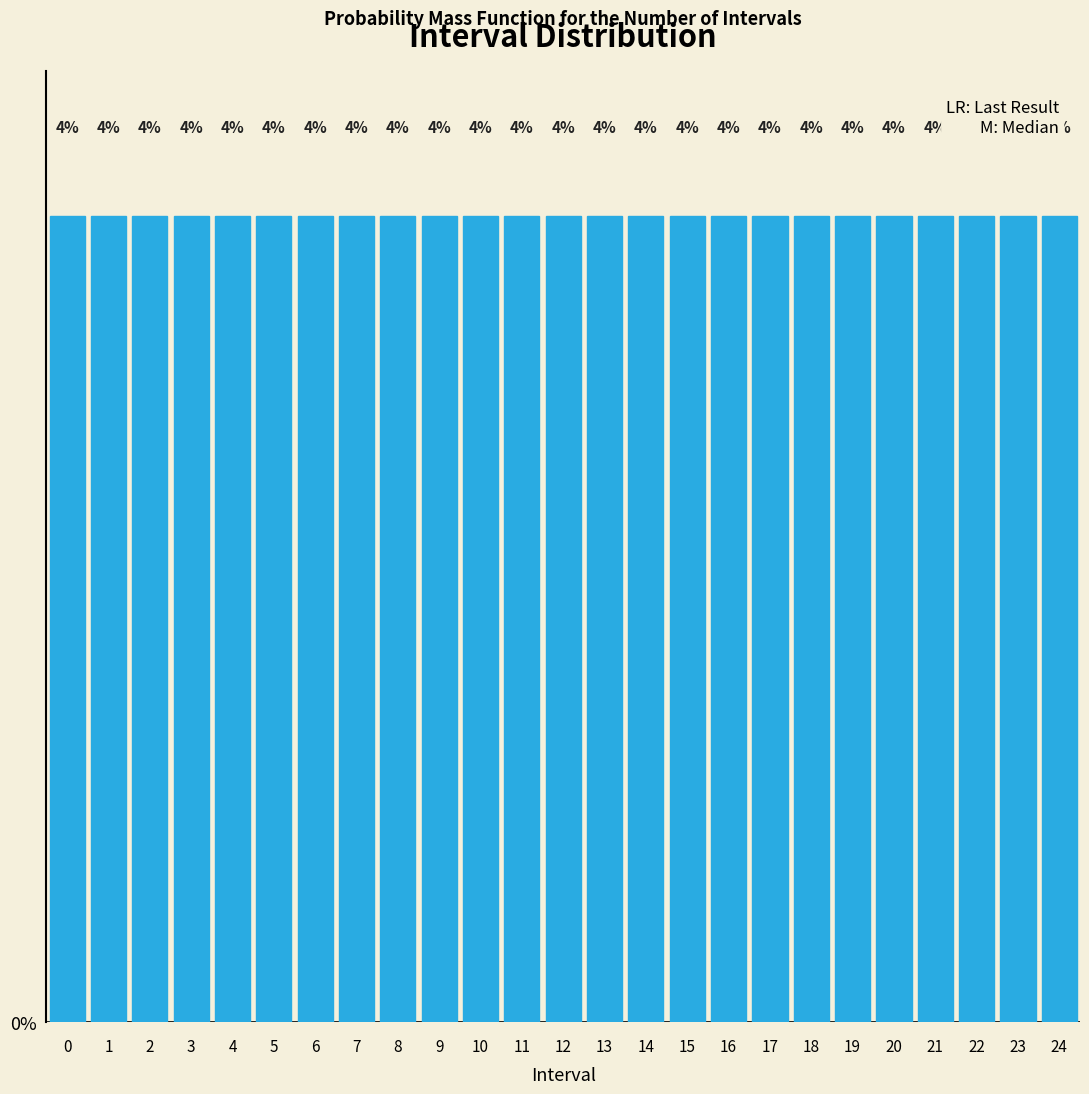

Reading left to right, list every bar in this chart as the range it spans on the x-axis followed by its height.

-0.5 to 0.5: 4
0.5 to 1.5: 4
1.5 to 2.5: 4
2.5 to 3.5: 4
3.5 to 4.5: 4
4.5 to 5.5: 4
5.5 to 6.5: 4
6.5 to 7.5: 4
7.5 to 8.5: 4
8.5 to 9.5: 4
9.5 to 10.5: 4
10.5 to 11.5: 4
11.5 to 12.5: 4
12.5 to 13.5: 4
13.5 to 14.5: 4
14.5 to 15.5: 4
15.5 to 16.5: 4
16.5 to 17.5: 4
17.5 to 18.5: 4
18.5 to 19.5: 4
19.5 to 20.5: 4
20.5 to 21.5: 4
21.5 to 22.5: 4
22.5 to 23.5: 4
23.5 to 24.5: 4